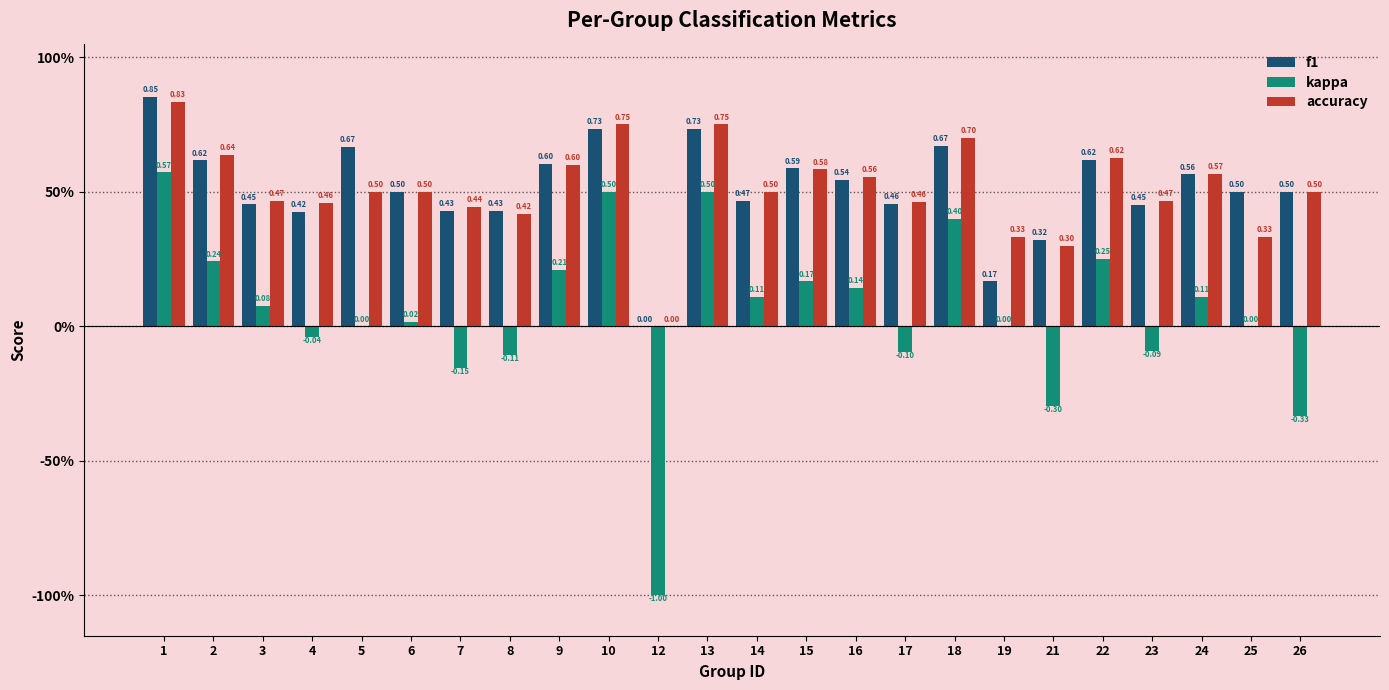

Reading left to right, what are all the values shown in this chart?

f1: 0.9	0.6	0.5	0.4	0.7	0.5	0.4	0.4	0.6	0.7	0.0	0.7	0.5	0.6	0.5	0.5	0.7	0.2	0.3	0.6	0.5	0.6	0.5	0.5
kappa: 0.6	0.2	0.1	-0.0	0.0	0.0	-0.2	-0.1	0.2	0.5	-1.0	0.5	0.1	0.2	0.1	-0.1	0.4	0.0	-0.3	0.2	-0.1	0.1	0.0	-0.3
accuracy: 0.8	0.6	0.5	0.5	0.5	0.5	0.4	0.4	0.6	0.8	0.0	0.8	0.5	0.6	0.6	0.5	0.7	0.3	0.3	0.6	0.5	0.6	0.3	0.5